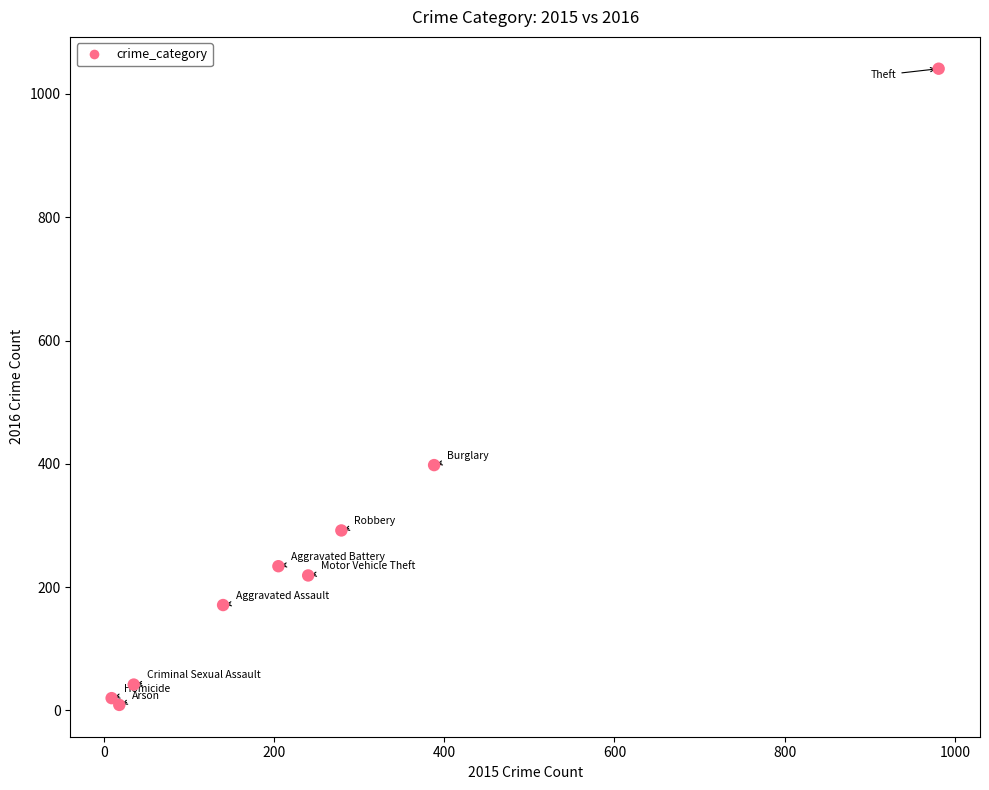

What Y value in the scatter plot is closest to 525?

398